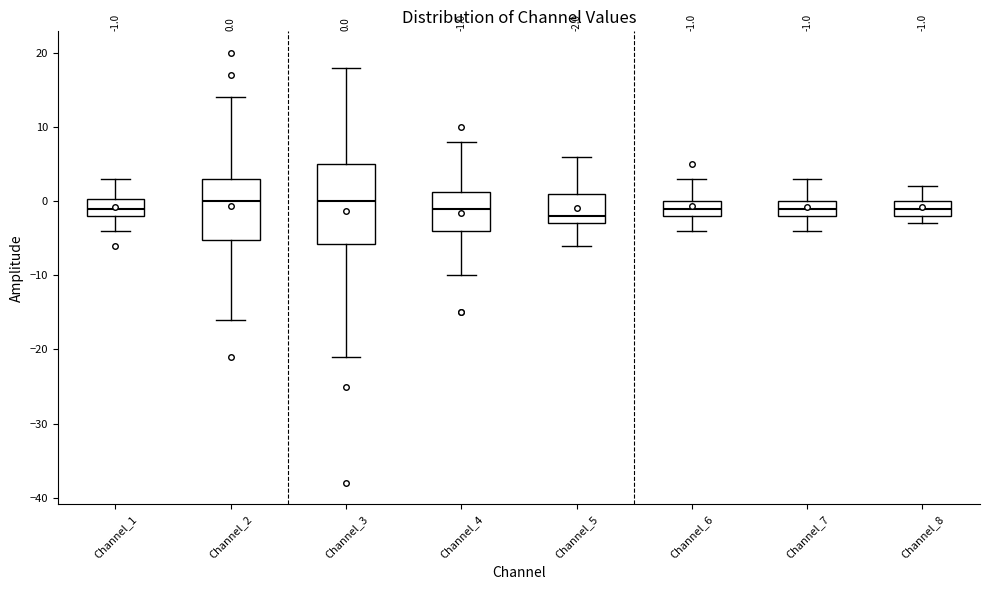

Which box's median line is the lowest?

Channel_5